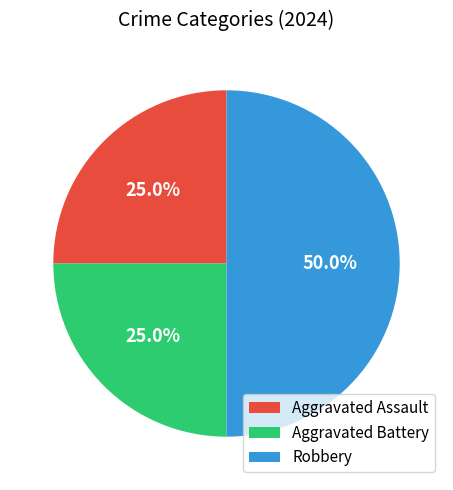

What is the largest slice in the pie chart?

Robbery